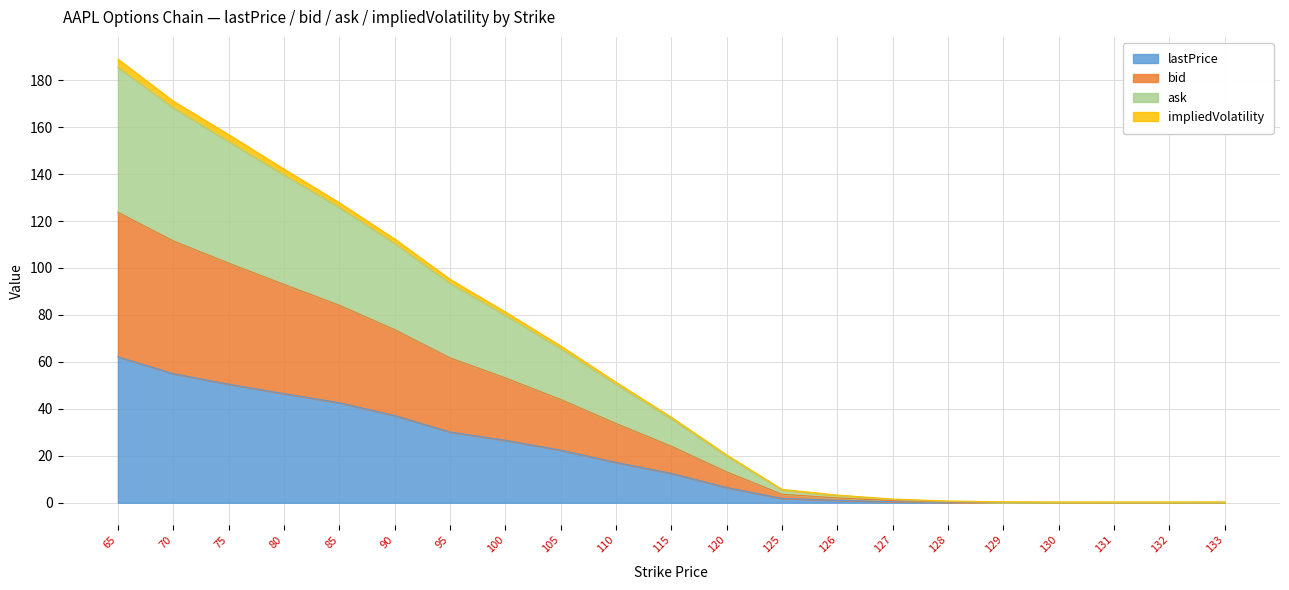

Count the number of categories in the chart.

21